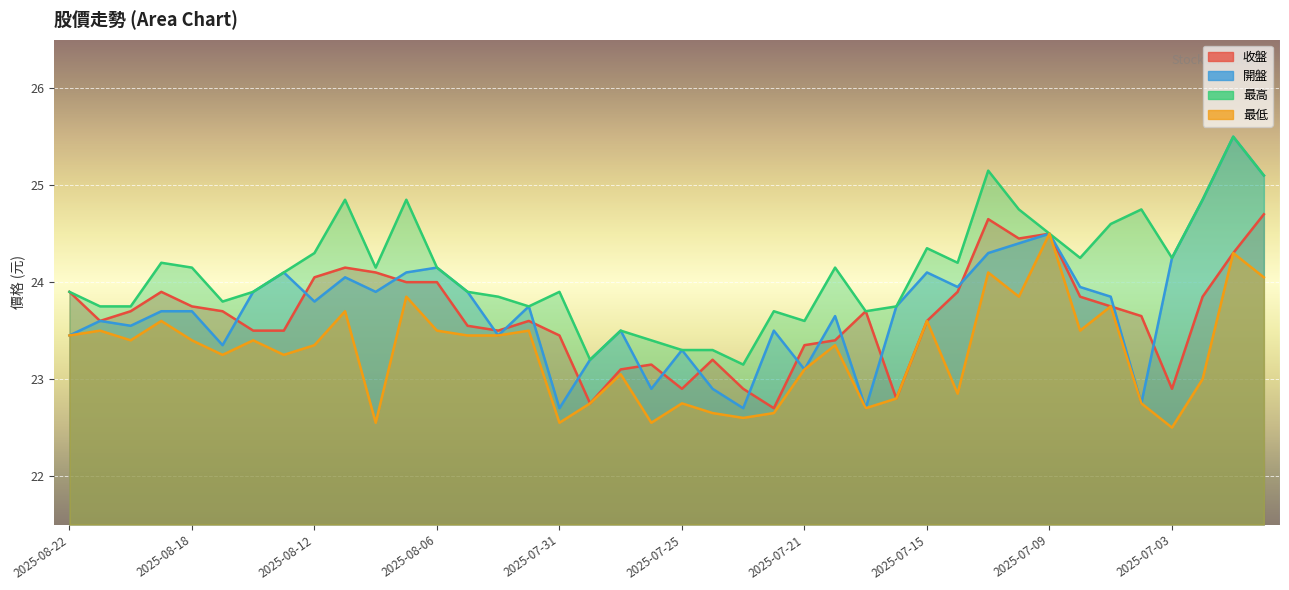

Reading right to left, transcribe all the data shown in this chart.

收盤: 2025-06-30=24.7	2025-07-01=24.3	2025-07-02=23.9	2025-07-03=22.9	2025-07-04=23.6	2025-07-07=23.8	2025-07-08=23.9	2025-07-09=24.5	2025-07-10=24.4	2025-07-11=24.6	2025-07-14=23.9	2025-07-15=23.6	2025-07-16=22.8	2025-07-17=23.7	2025-07-18=23.4	2025-07-21=23.4	2025-07-22=22.7	2025-07-23=22.9	2025-07-24=23.2	2025-07-25=22.9	2025-07-28=23.1	2025-07-29=23.1	2025-07-30=22.8	2025-07-31=23.4	2025-08-01=23.6	2025-08-04=23.5	2025-08-05=23.6	2025-08-06=24.0	2025-08-07=24.0	2025-08-08=24.1	2025-08-11=24.1	2025-08-12=24.1	2025-08-13=23.5	2025-08-14=23.5	2025-08-15=23.7	2025-08-18=23.8	2025-08-19=23.9	2025-08-20=23.7	2025-08-21=23.6	2025-08-22=23.9
開盤: 2025-06-30=25.1	2025-07-01=25.5	2025-07-02=24.9	2025-07-03=24.2	2025-07-04=22.8	2025-07-07=23.9	2025-07-08=23.9	2025-07-09=24.5	2025-07-10=24.4	2025-07-11=24.3	2025-07-14=23.9	2025-07-15=24.1	2025-07-16=23.8	2025-07-17=22.7	2025-07-18=23.6	2025-07-21=23.1	2025-07-22=23.5	2025-07-23=22.7	2025-07-24=22.9	2025-07-25=23.3	2025-07-28=22.9	2025-07-29=23.5	2025-07-30=23.2	2025-07-31=22.7	2025-08-01=23.8	2025-08-04=23.4	2025-08-05=23.9	2025-08-06=24.1	2025-08-07=24.1	2025-08-08=23.9	2025-08-11=24.1	2025-08-12=23.8	2025-08-13=24.1	2025-08-14=23.9	2025-08-15=23.4	2025-08-18=23.7	2025-08-19=23.7	2025-08-20=23.6	2025-08-21=23.6	2025-08-22=23.4
最高: 2025-06-30=25.1	2025-07-01=25.5	2025-07-02=24.9	2025-07-03=24.2	2025-07-04=24.8	2025-07-07=24.6	2025-07-08=24.2	2025-07-09=24.5	2025-07-10=24.8	2025-07-11=25.1	2025-07-14=24.2	2025-07-15=24.4	2025-07-16=23.8	2025-07-17=23.7	2025-07-18=24.1	2025-07-21=23.6	2025-07-22=23.7	2025-07-23=23.1	2025-07-24=23.3	2025-07-25=23.3	2025-07-28=23.4	2025-07-29=23.5	2025-07-30=23.2	2025-07-31=23.9	2025-08-01=23.8	2025-08-04=23.9	2025-08-05=23.9	2025-08-06=24.1	2025-08-07=24.9	2025-08-08=24.1	2025-08-11=24.9	2025-08-12=24.3	2025-08-13=24.1	2025-08-14=23.9	2025-08-15=23.8	2025-08-18=24.1	2025-08-19=24.2	2025-08-20=23.8	2025-08-21=23.8	2025-08-22=23.9
最低: 2025-06-30=24.1	2025-07-01=24.3	2025-07-02=23.0	2025-07-03=22.5	2025-07-04=22.8	2025-07-07=23.8	2025-07-08=23.5	2025-07-09=24.5	2025-07-10=23.9	2025-07-11=24.1	2025-07-14=22.9	2025-07-15=23.6	2025-07-16=22.8	2025-07-17=22.7	2025-07-18=23.4	2025-07-21=23.1	2025-07-22=22.6	2025-07-23=22.6	2025-07-24=22.6	2025-07-25=22.8	2025-07-28=22.6	2025-07-29=23.1	2025-07-30=22.8	2025-07-31=22.6	2025-08-01=23.5	2025-08-04=23.4	2025-08-05=23.4	2025-08-06=23.5	2025-08-07=23.9	2025-08-08=22.6	2025-08-11=23.7	2025-08-12=23.4	2025-08-13=23.2	2025-08-14=23.4	2025-08-15=23.2	2025-08-18=23.4	2025-08-19=23.6	2025-08-20=23.4	2025-08-21=23.5	2025-08-22=23.4